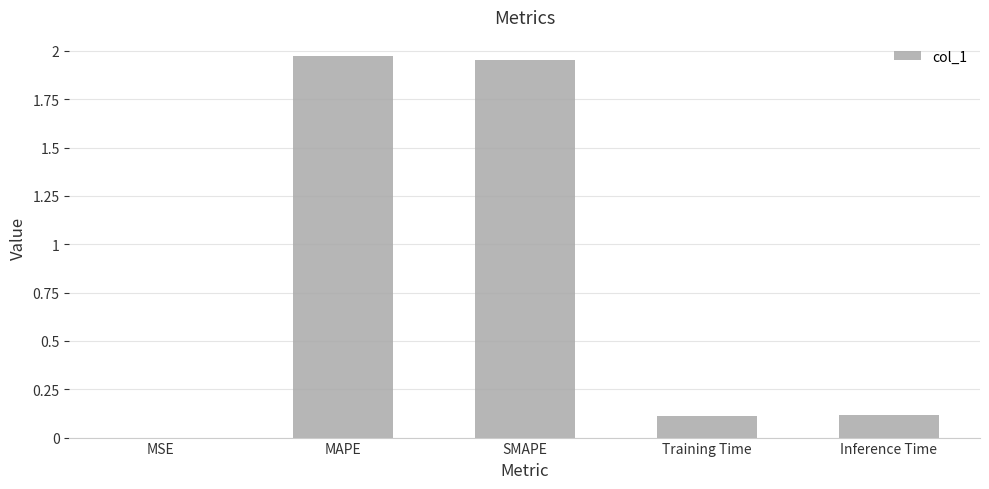

The value at MSE is 0.0. True or false?

True